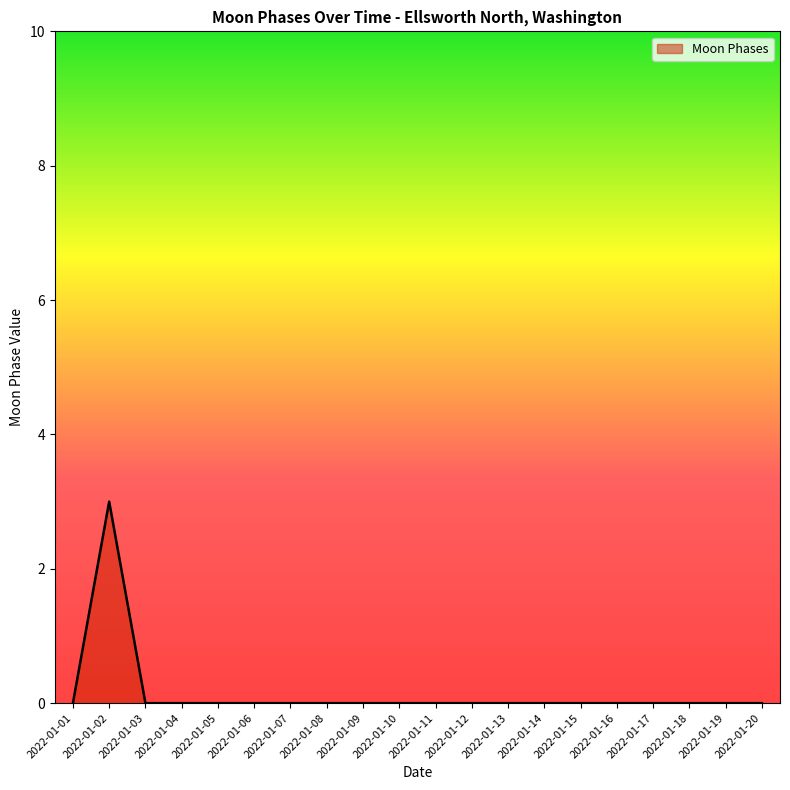

Which label corresponds to the largest value in the chart?

2022-01-02